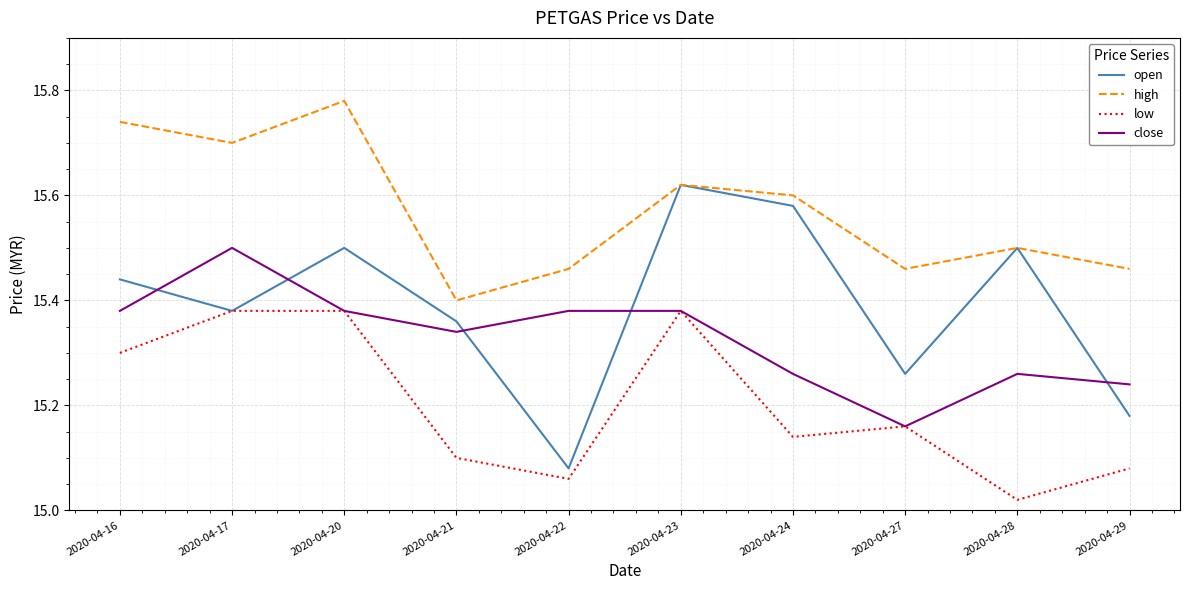

Which category has the highest value in the high series?

2020-04-20